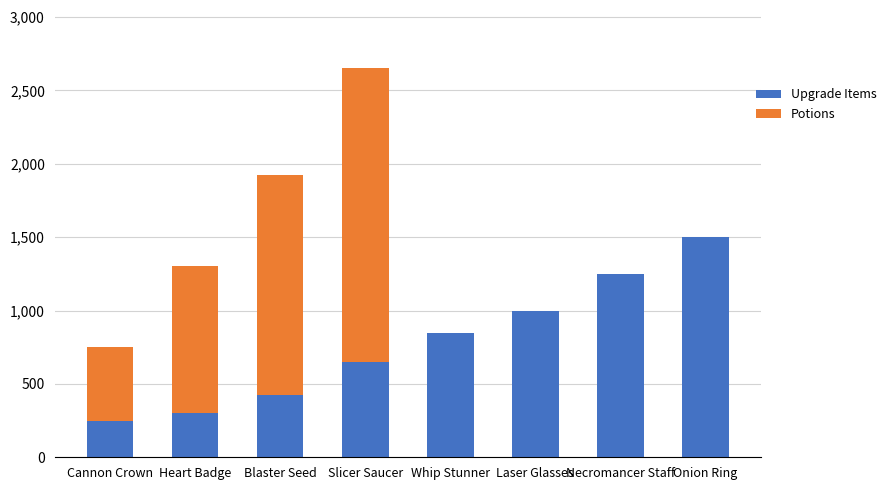

What is the total value across all series at Onion Ring?

1500